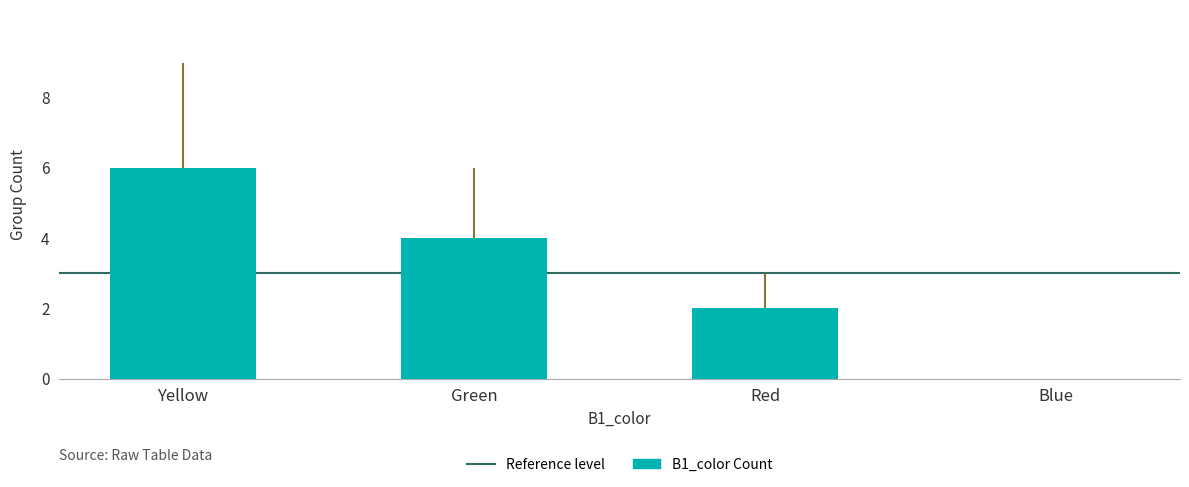

What is the sum of the values at Blue and Green?

4